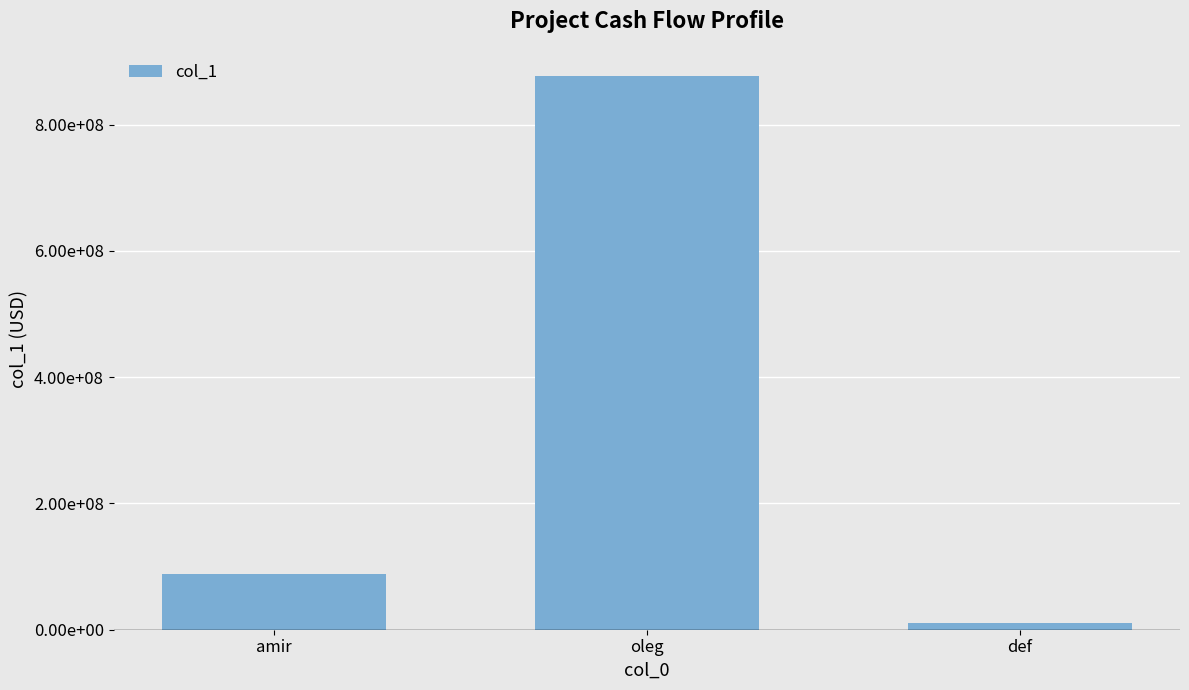

Does the chart contain any negative values?

No